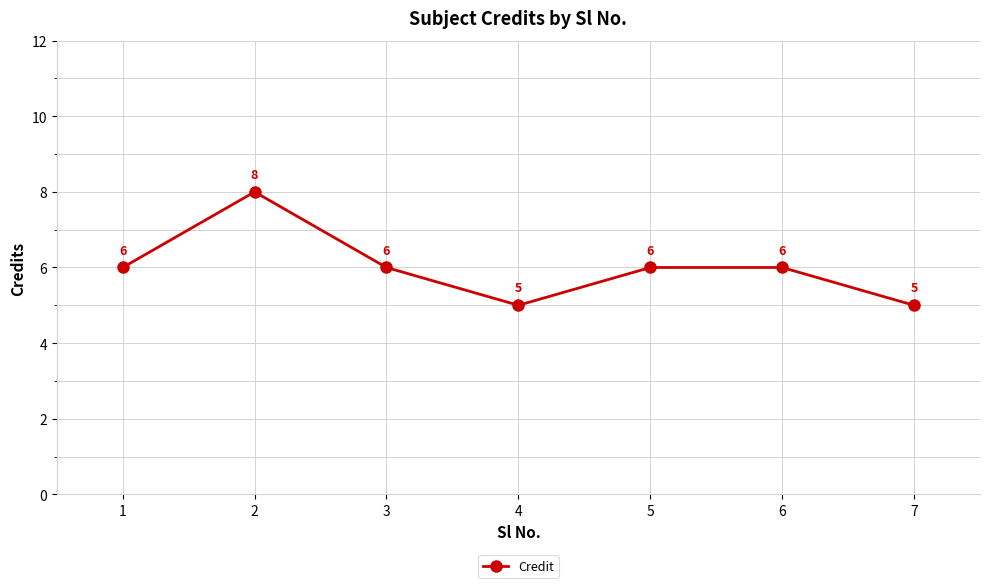

Which label corresponds to the largest value in the chart?

2